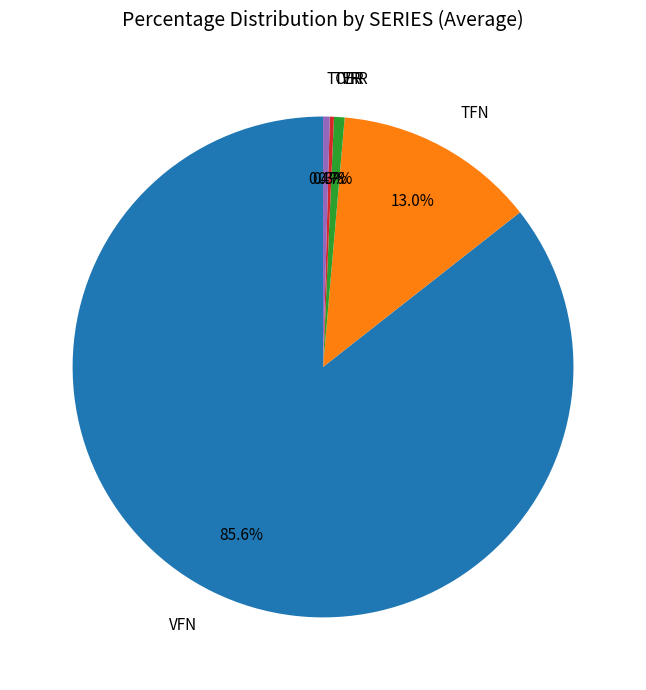

Which category has the biggest portion of the pie?

VFN